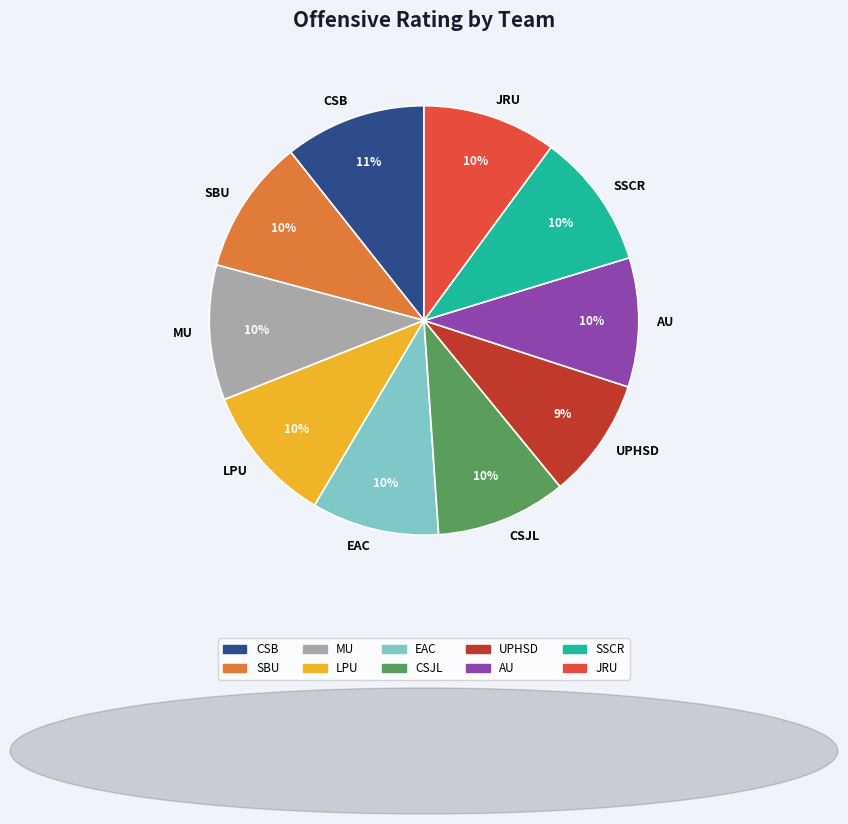

To the nearest percent, what is the combined percentage of JRU and AU?

20%